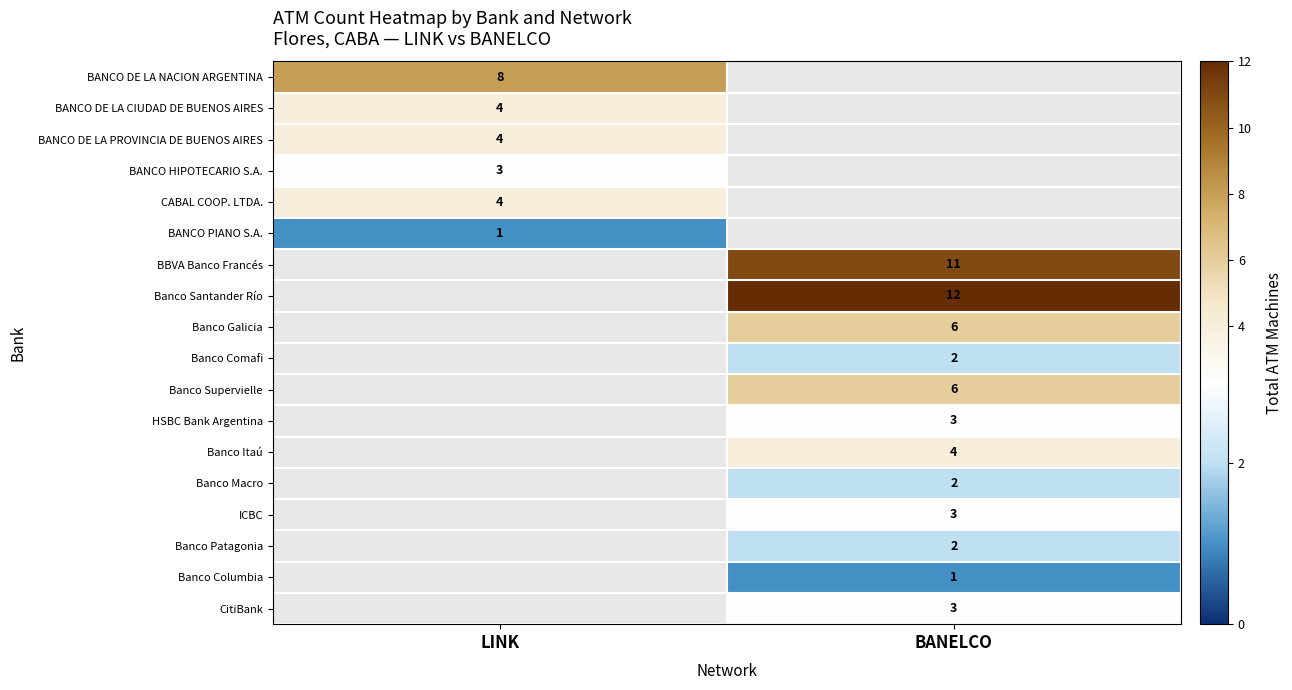

True or false: CABAL COOP. LTDA. has a value of 4 at LINK.

True